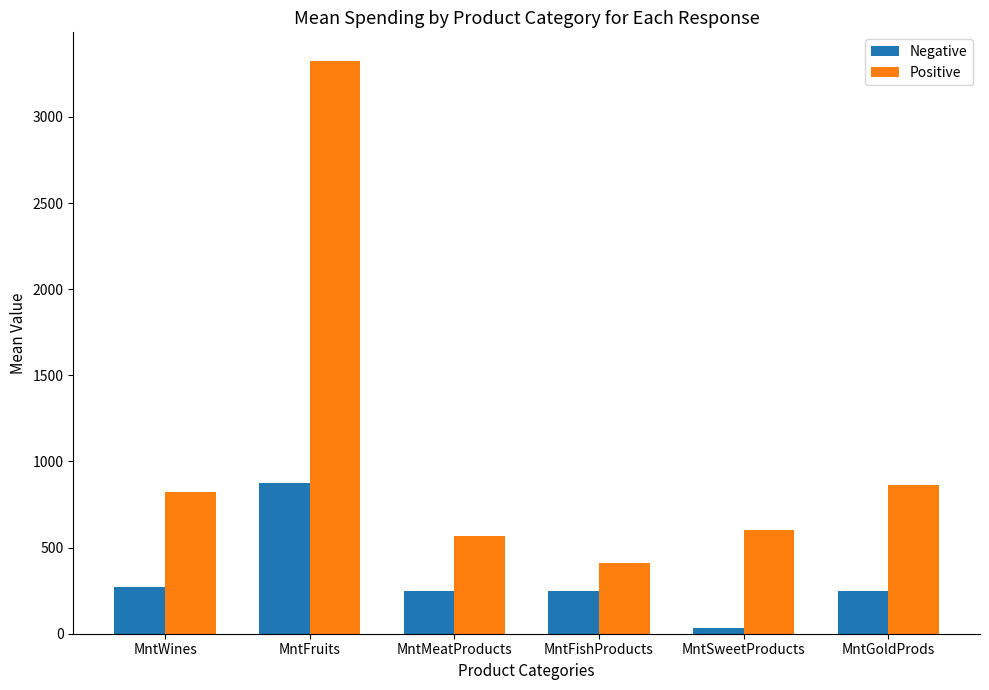

What is the label of the 2nd bar from the right?

MntSweetProducts